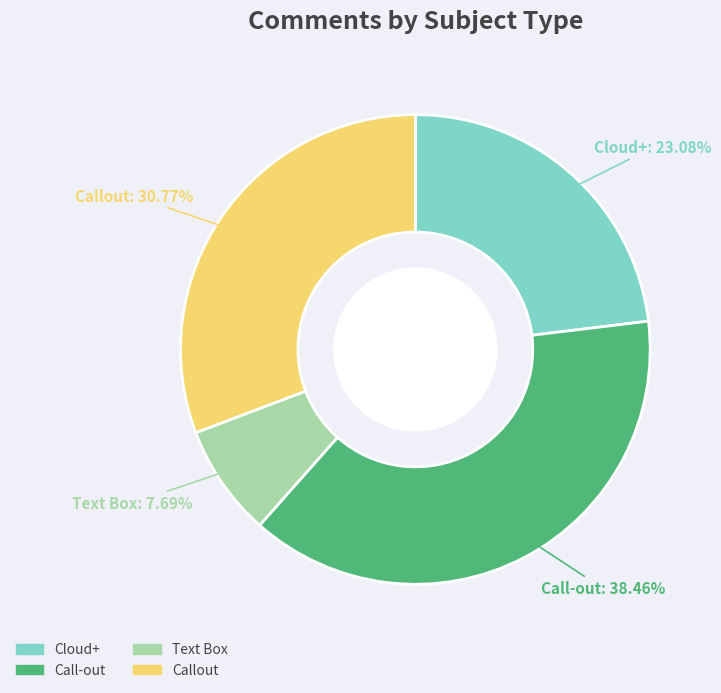

Rank the categories by value from lowest to highest.

Text Box, Cloud+, Callout, Call-out